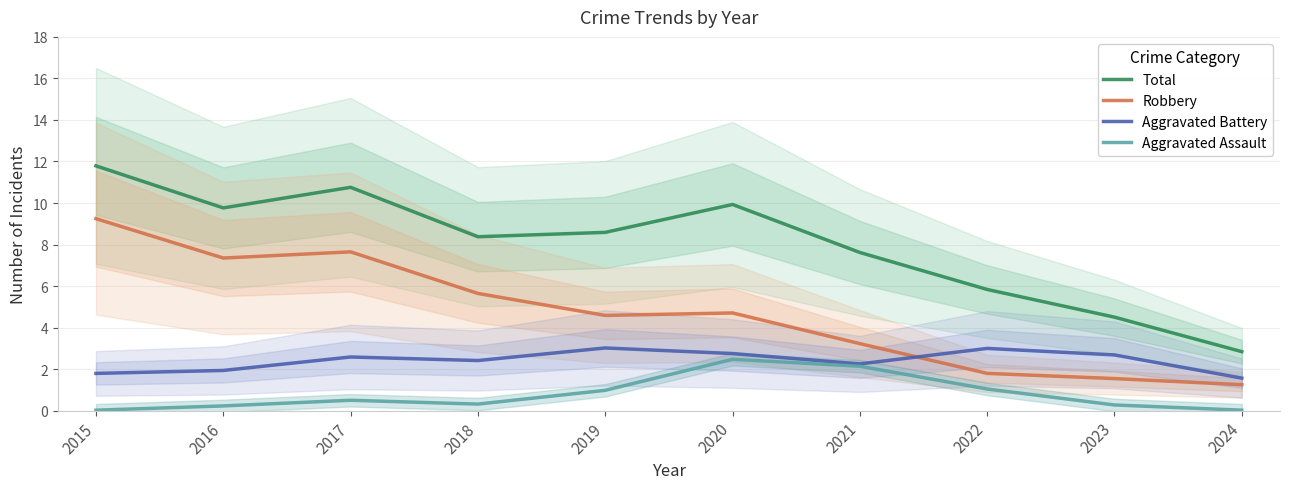

At which category is the sum across all series the highest?

2015